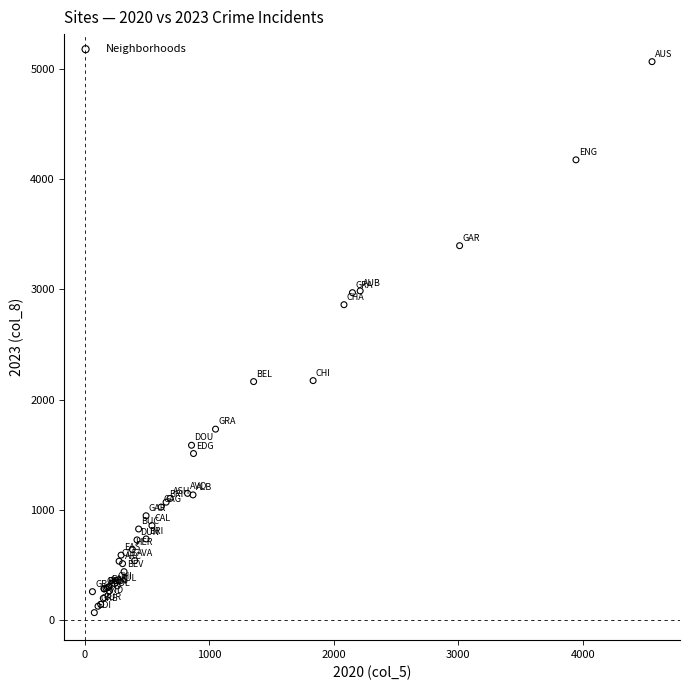

What Y value in the scatter plot is closest to 2568?

2862